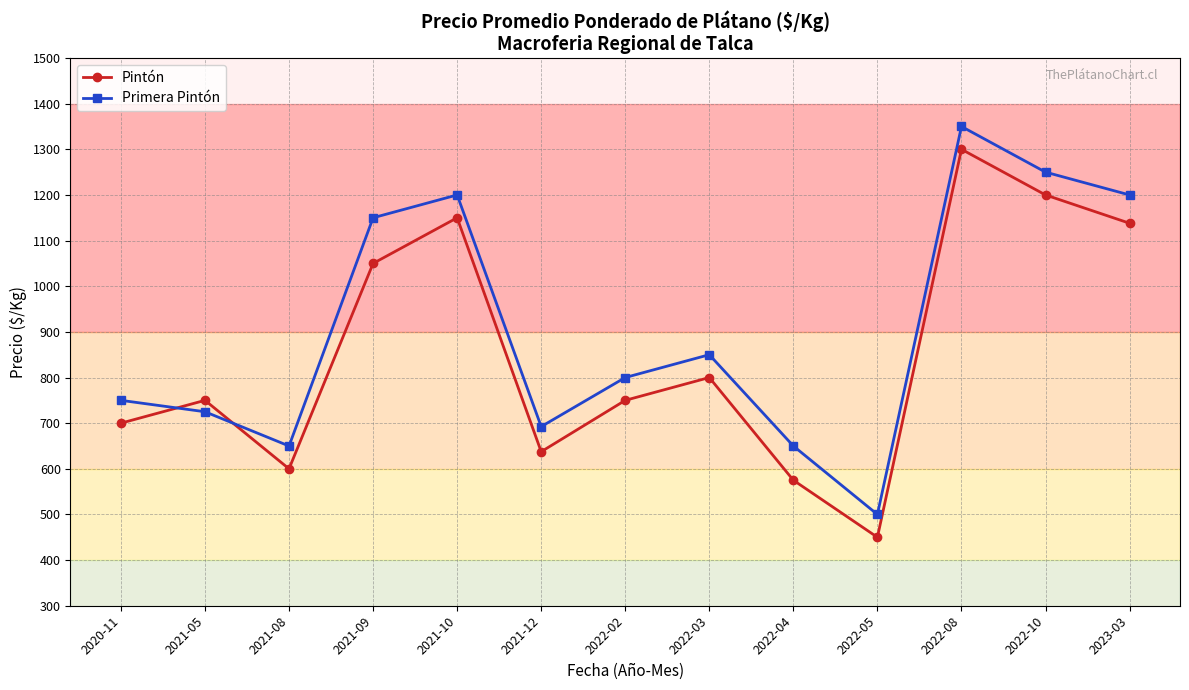

How many series are shown in this chart?

2